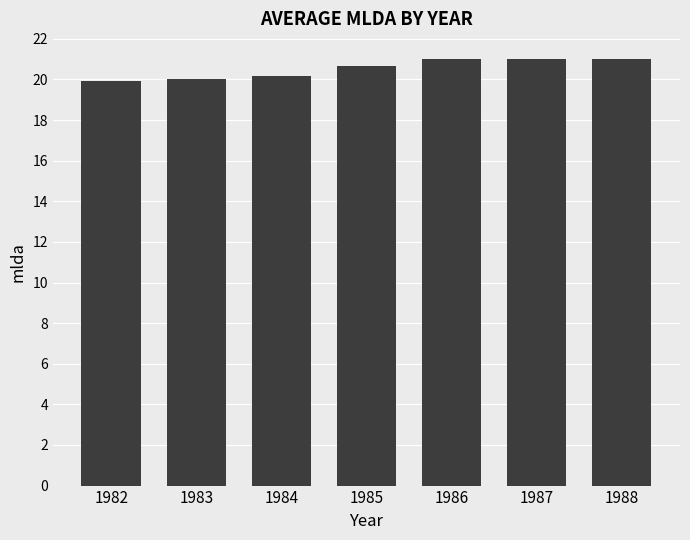

Is it true that the value at 1984 is 10.1?

False